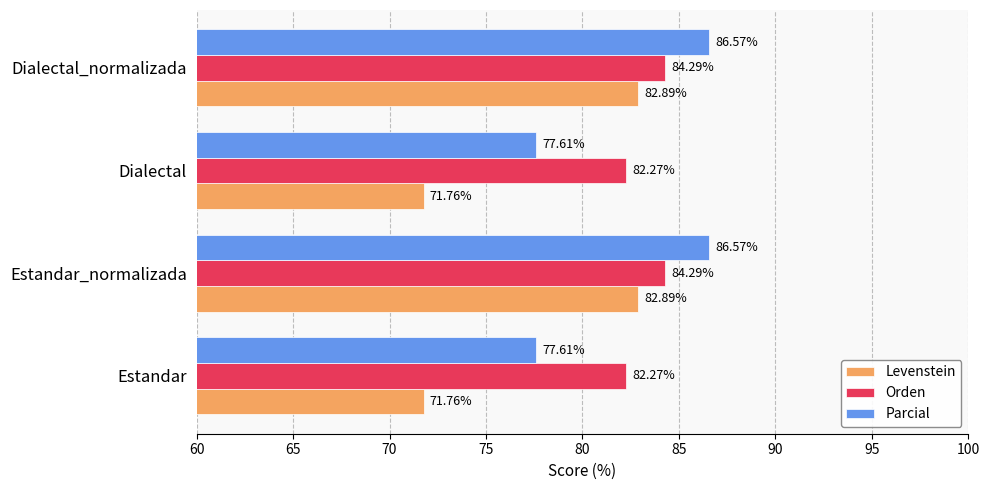

Which series has the widest spread of values?

Levenstein